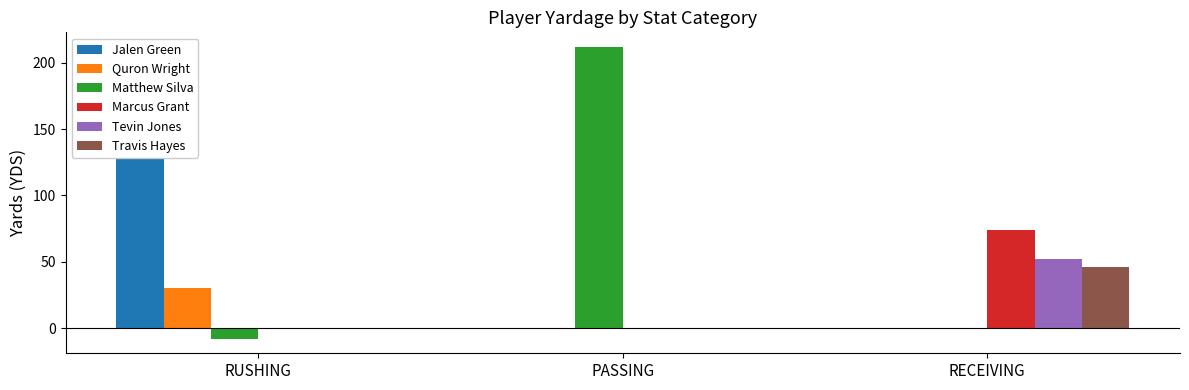

Where is Matthew Silva nearest to the value 102?

RECEIVING